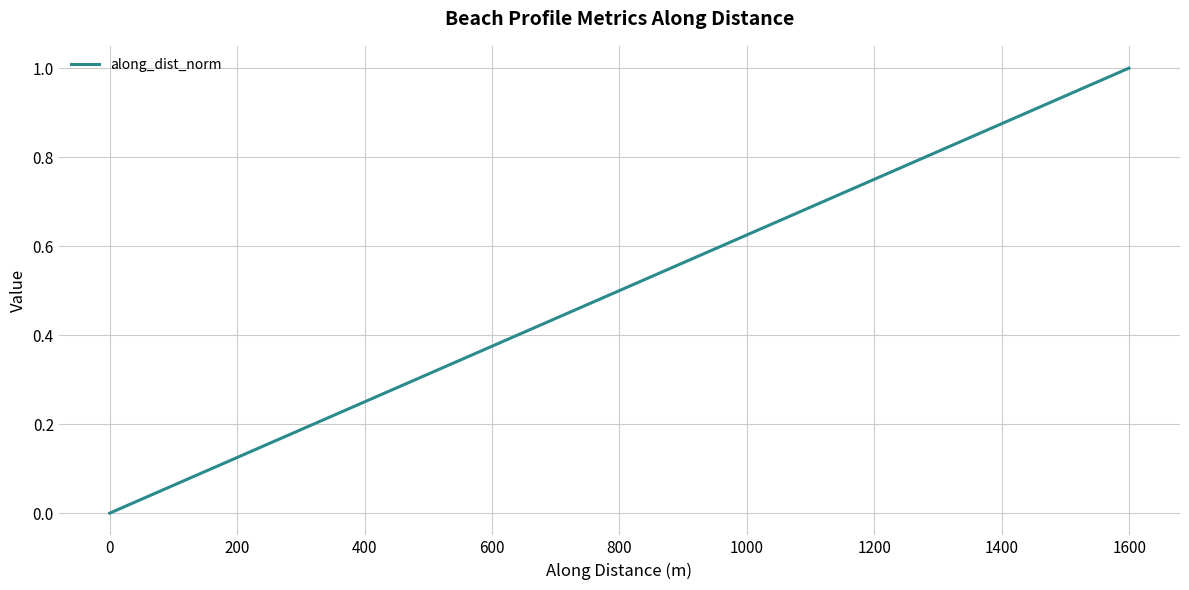

What is the value of the 4th point from the left?

0.8